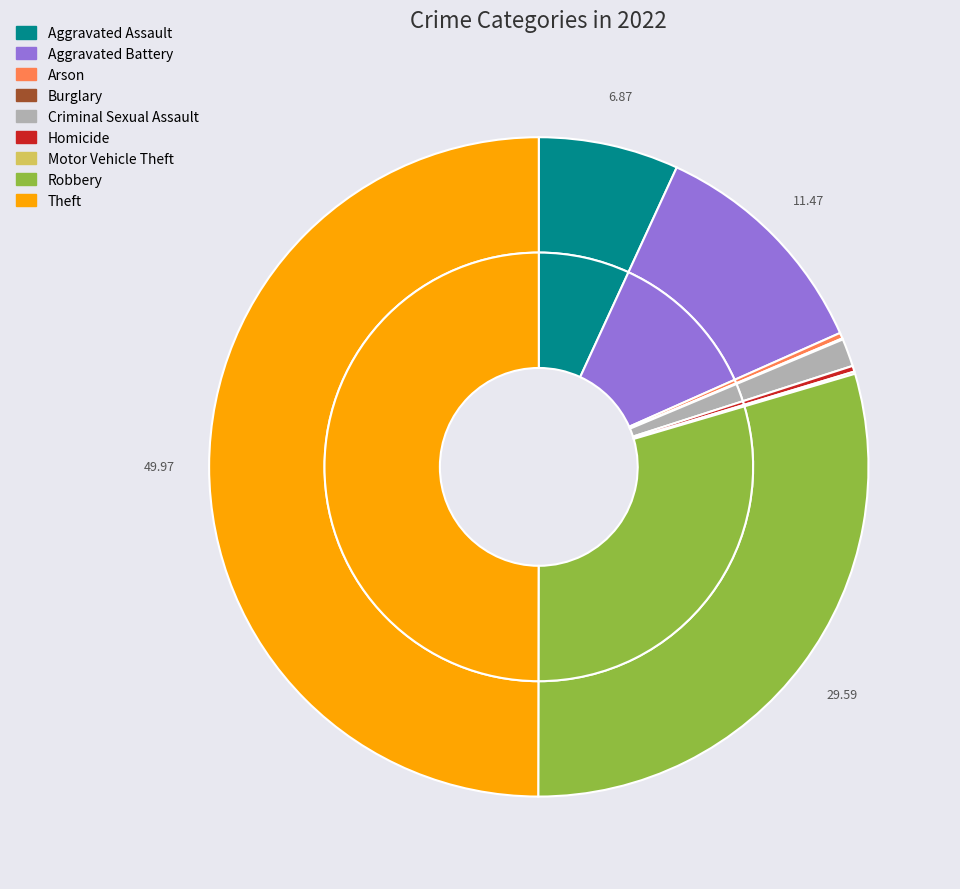

To the nearest percent, what is the difference between the Aggravated Battery and Robbery slice percentages?

18%